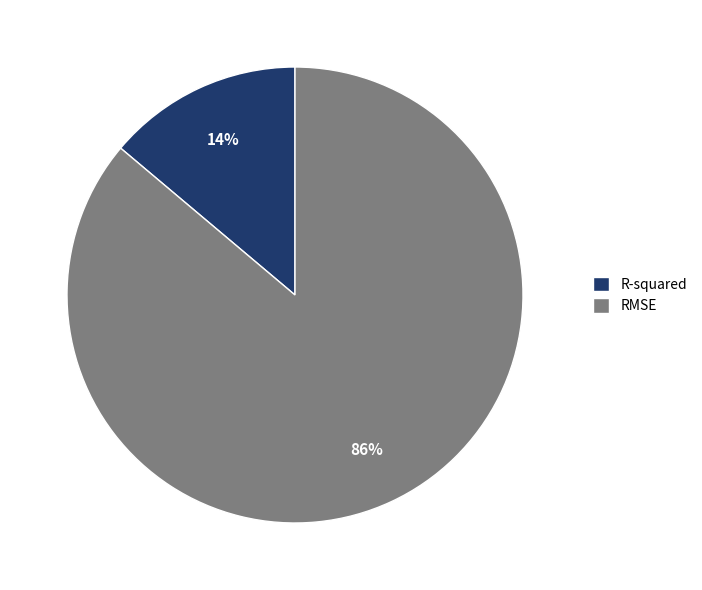

Which slice is the largest?

RMSE